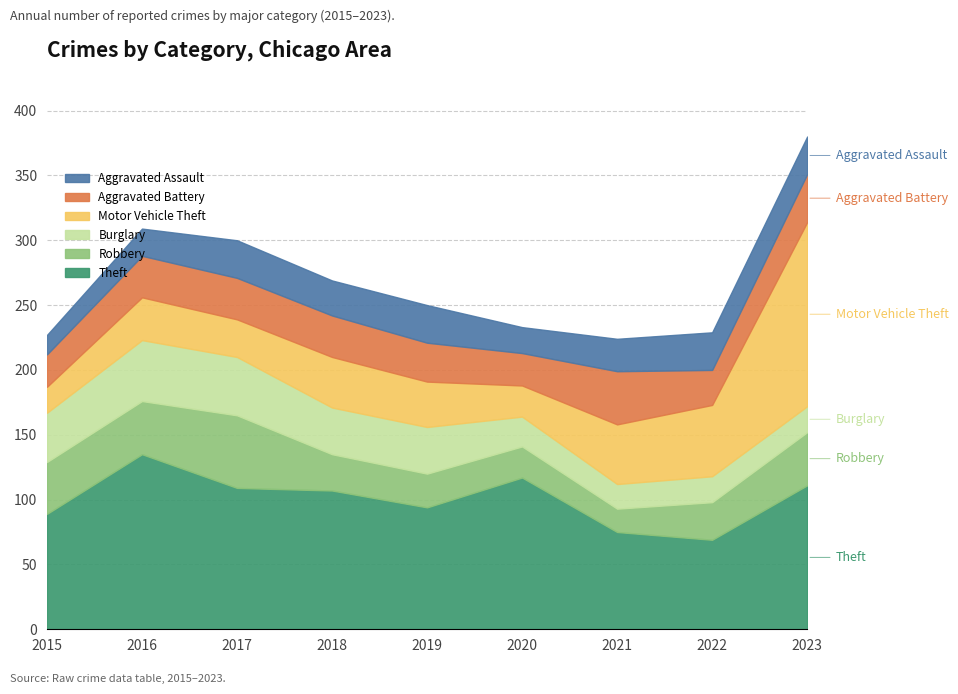

What is the average value of the Burglary series?

32